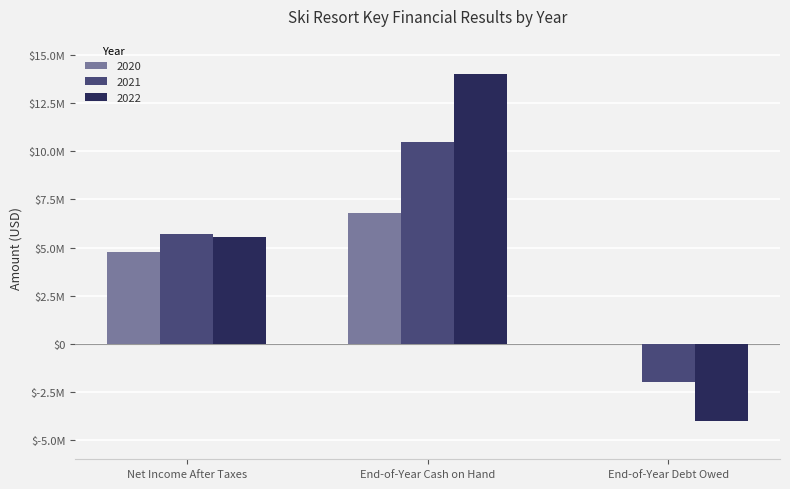

At End-of-Year Cash on Hand, list the series in order from largest to smallest.

2022, 2021, 2020